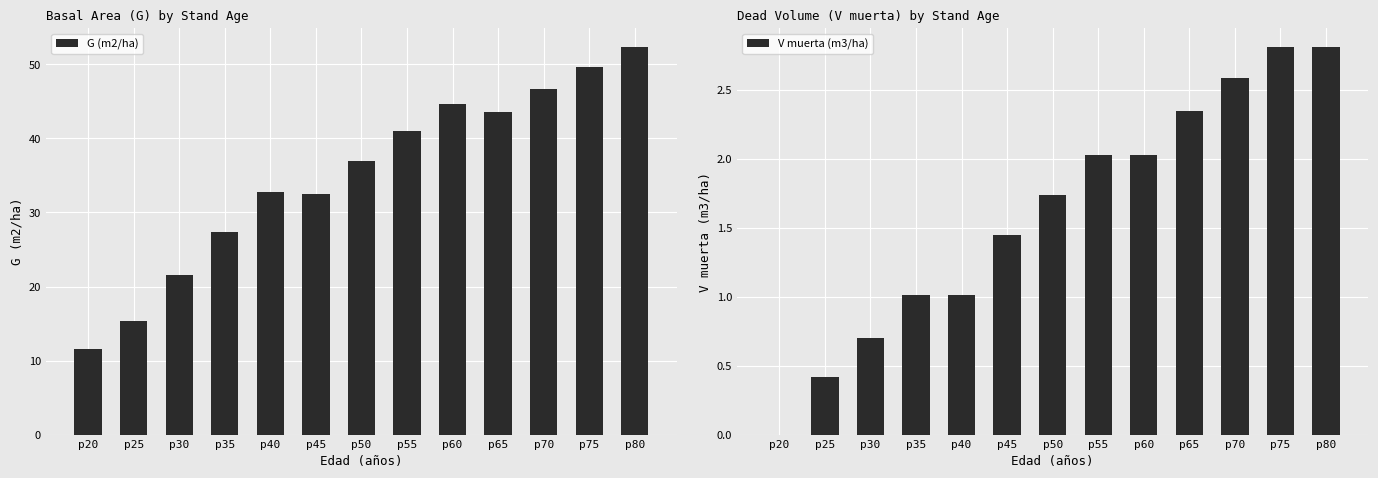

At p35, list the series in order from largest to smallest.

G (m2/ha), V muerta (m3/ha)